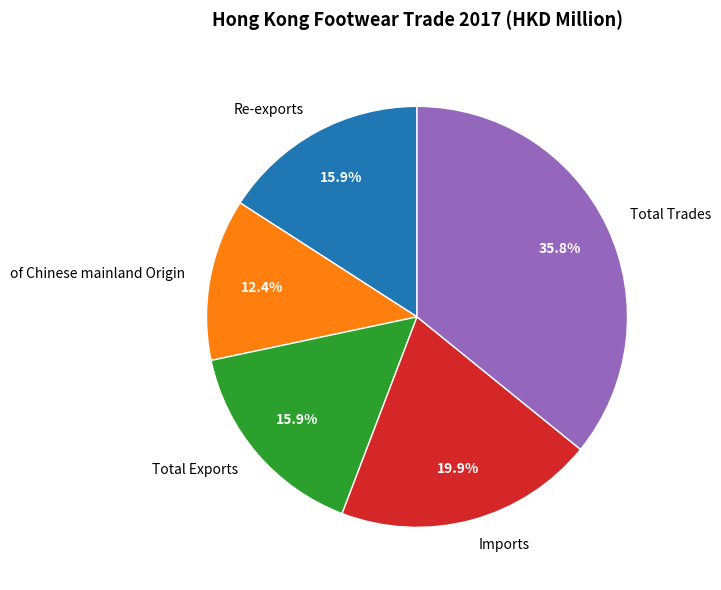

The Re-exports slice represents 8% of the pie. True or false?

False